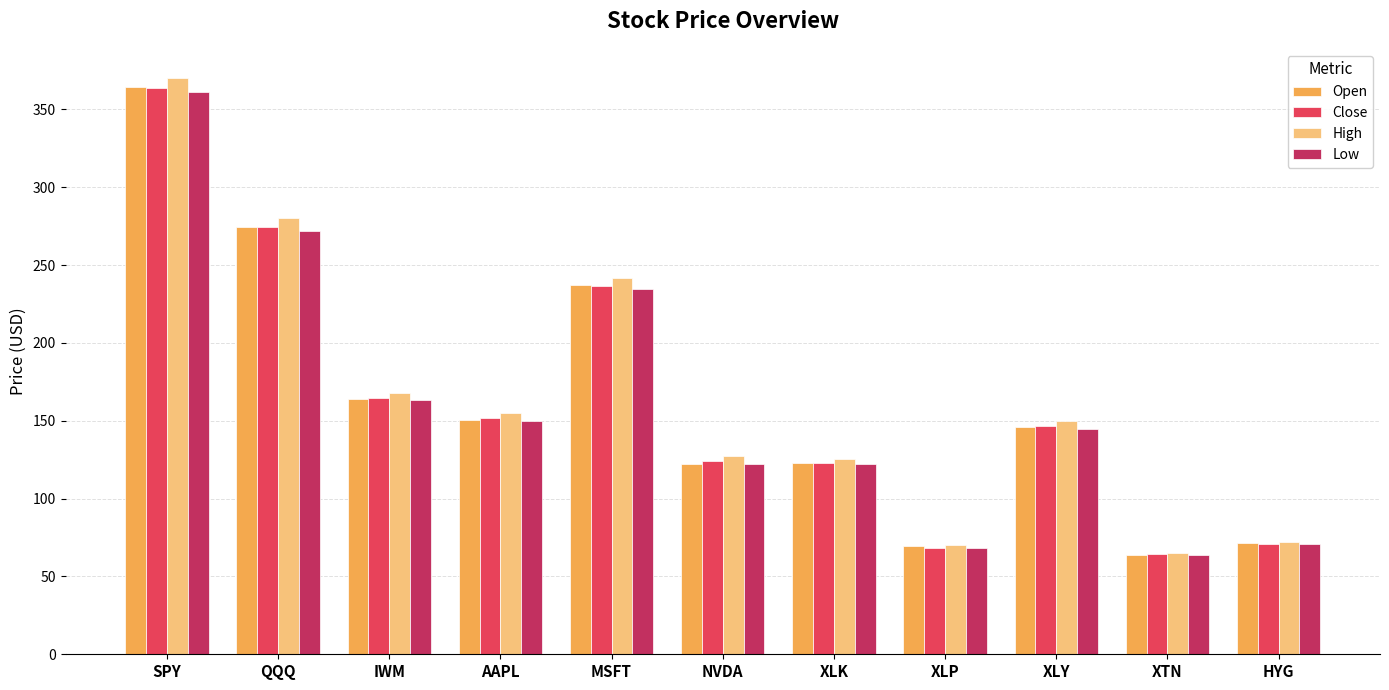

Which series has the widest spread of values?

High